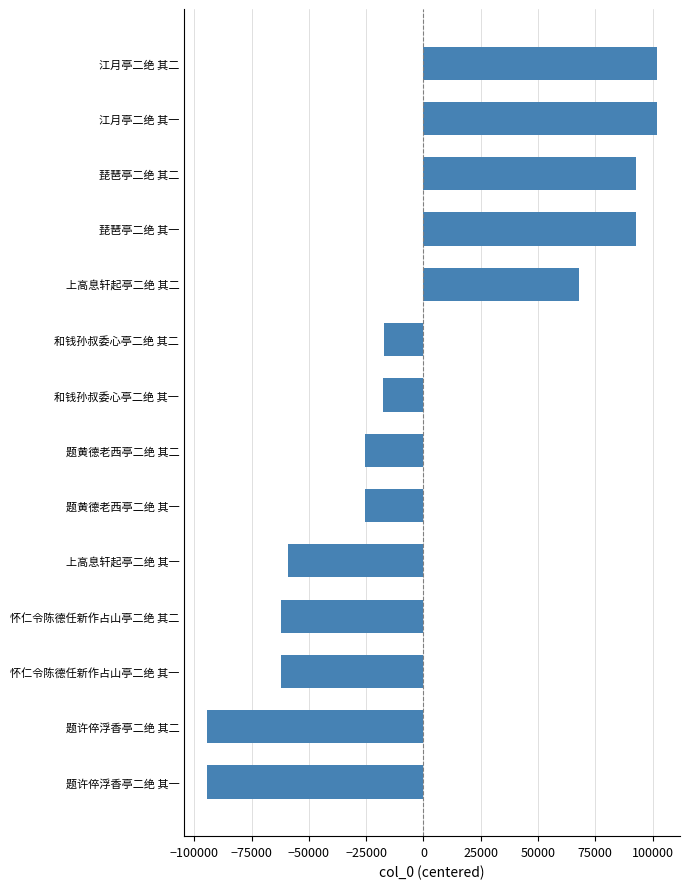

What is the maximum value shown in the chart?

102166.5